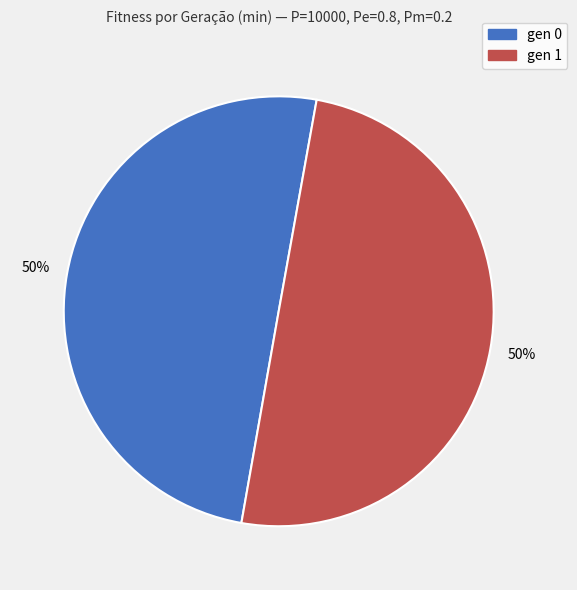

To the nearest percent, what is the combined percentage of gen 1 and gen 0?

100%